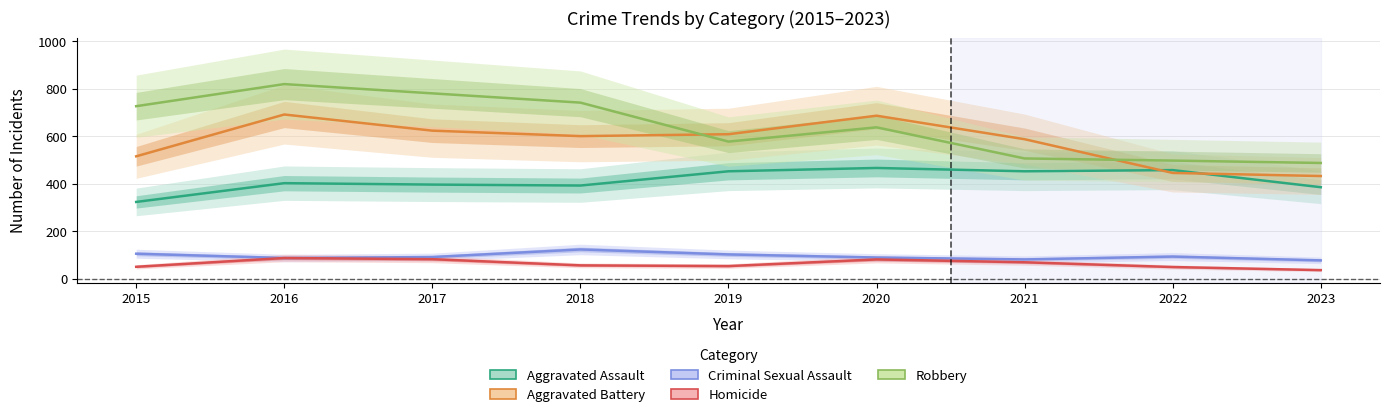

What is the average value of the Aggravated Assault series?

414